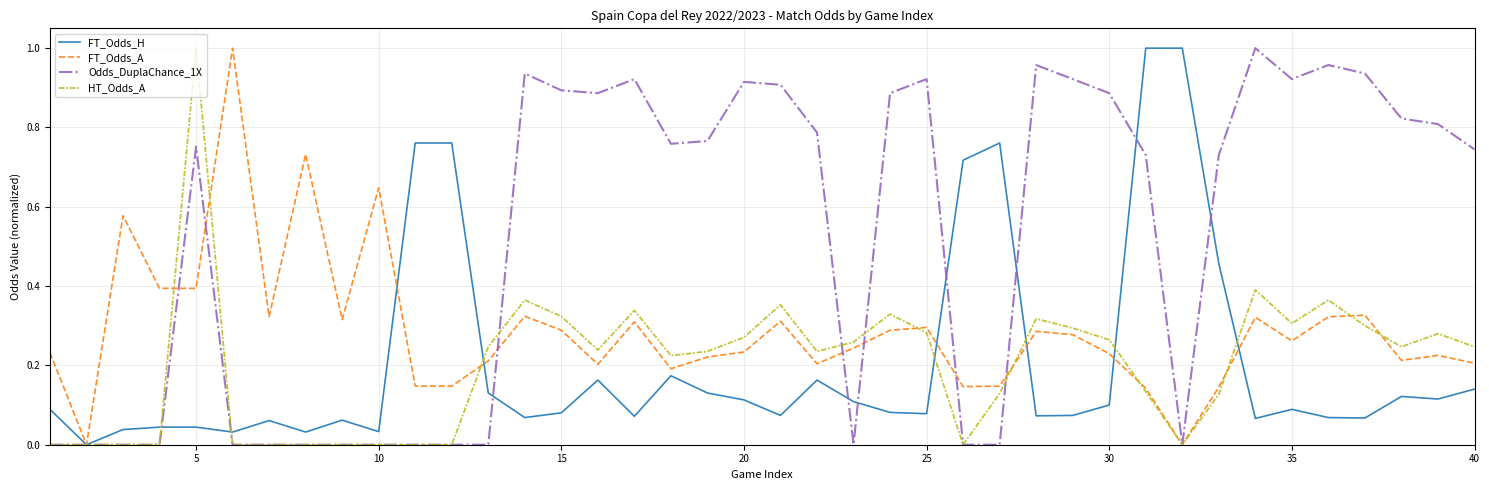

Which series has the largest total across all categories?

Odds_DuplaChance_1X